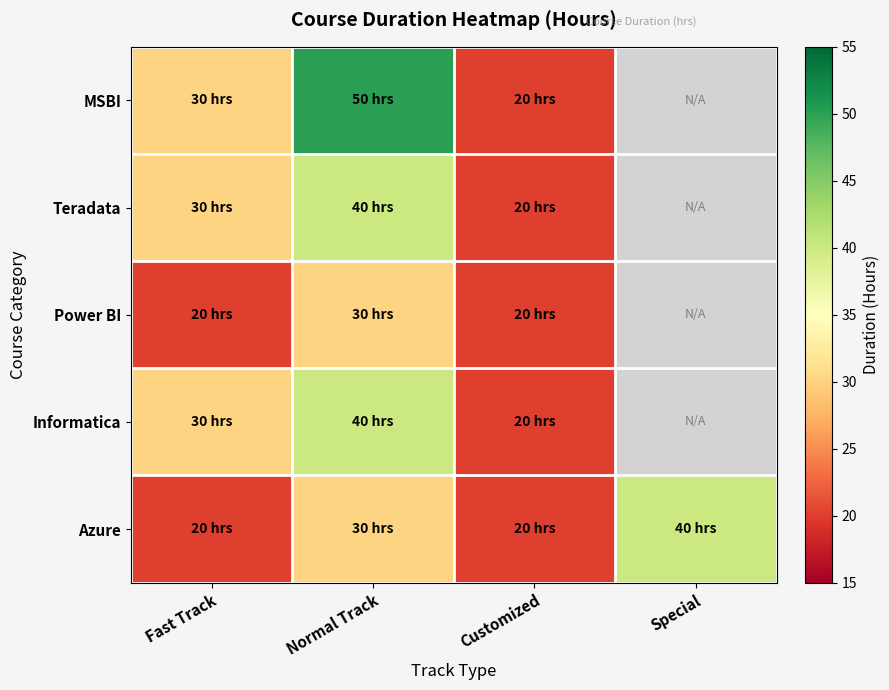

How many data points in Azure are above 30?

1